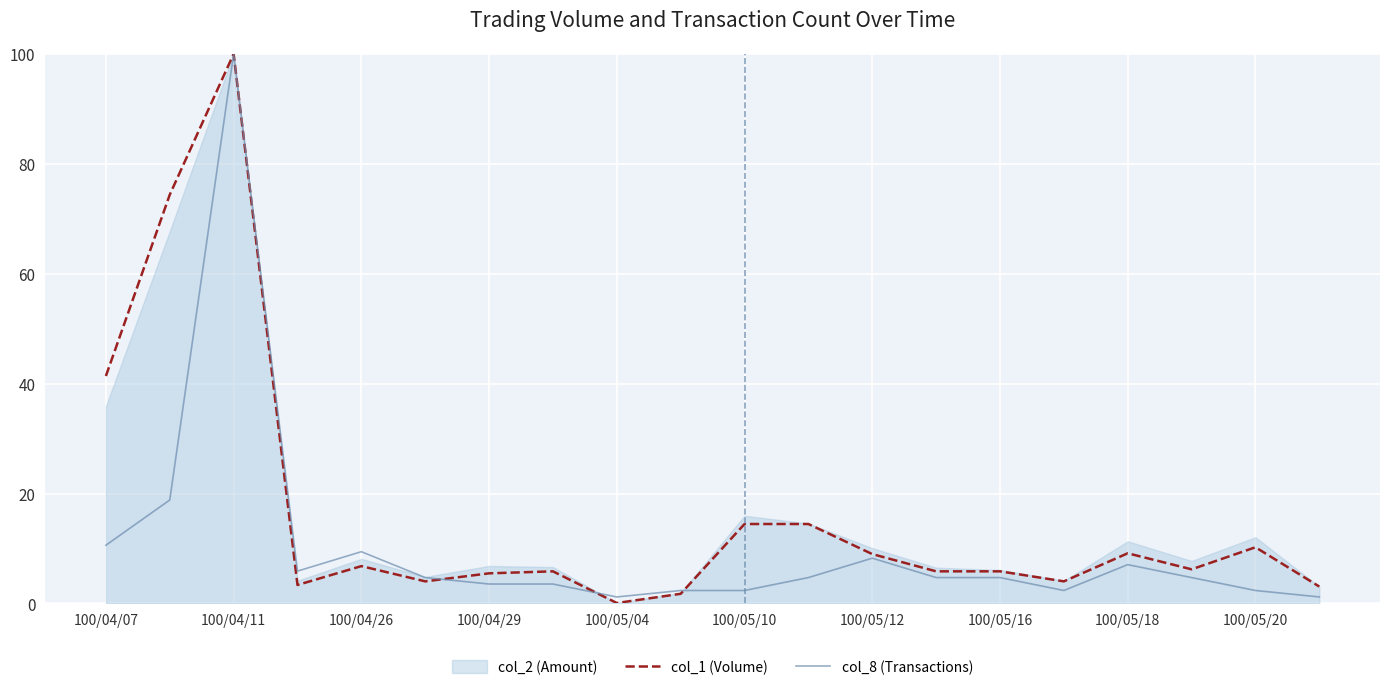

What is the highest value of the col_8 (Transactions) series?

100.0